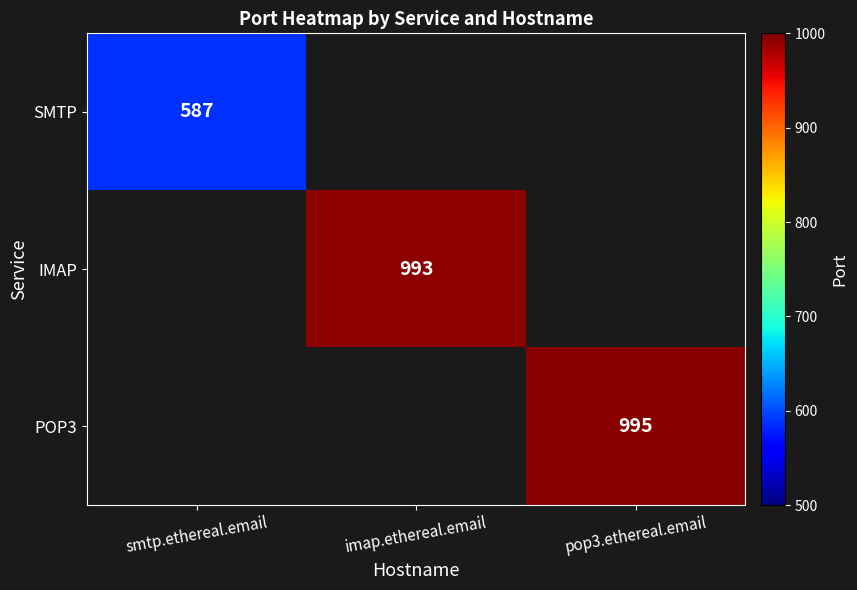

True or false: SMTP has a value of 587 at smtp.ethereal.email.

True